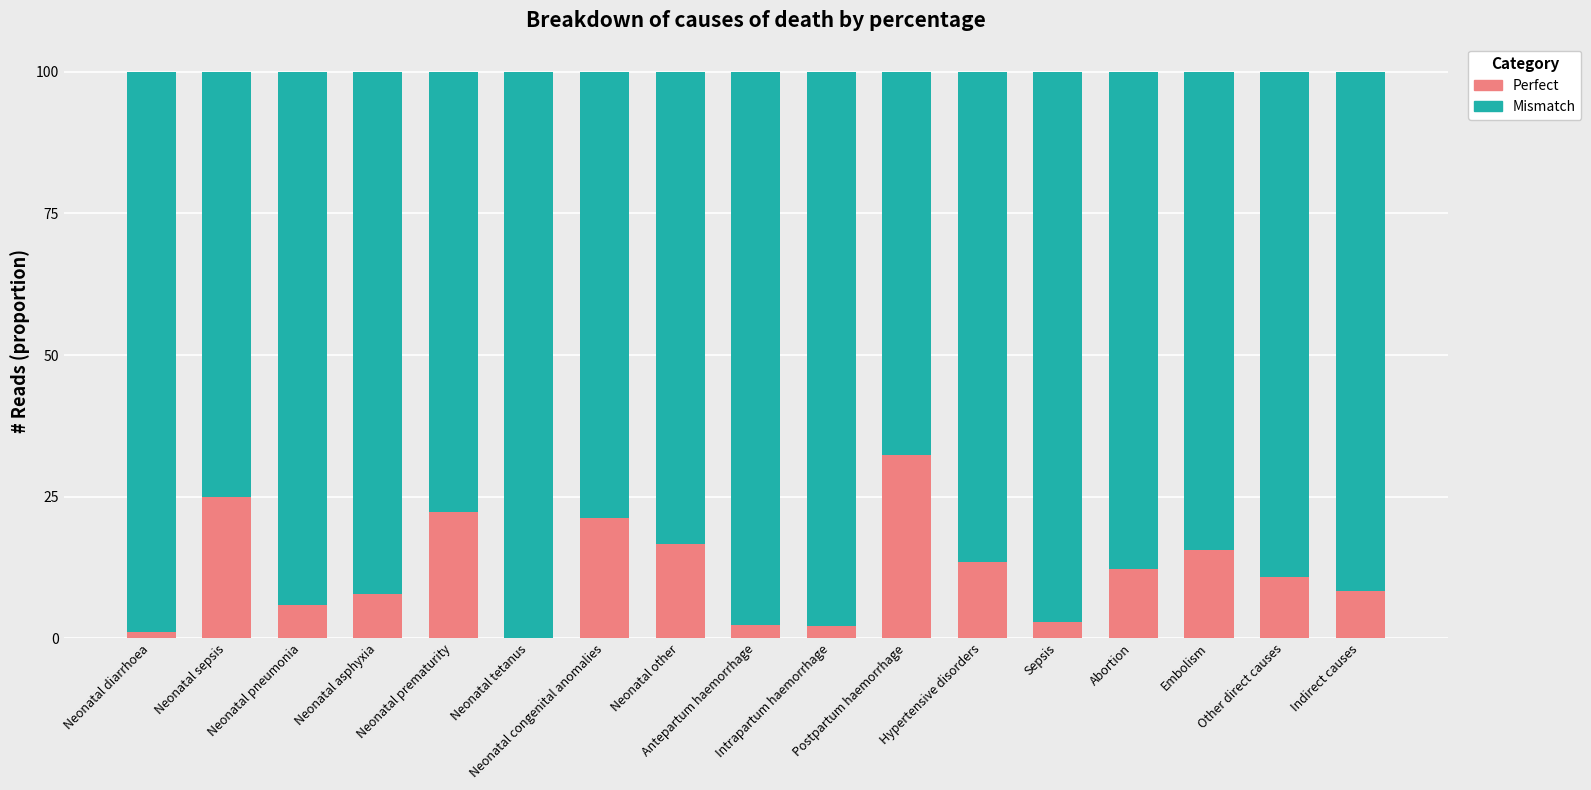

What are all the series names shown in the legend?

Perfect, Mismatch